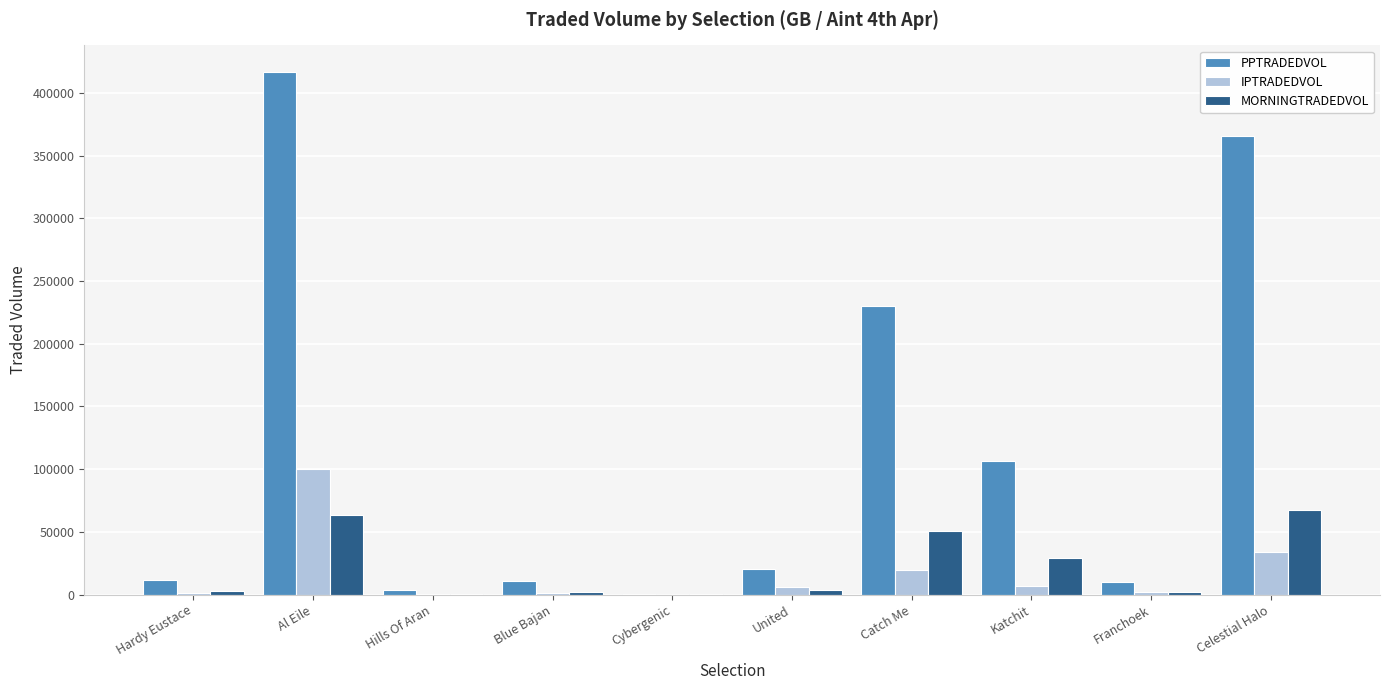

What is the spread (max minus min) of values at Katchit?

99623.4